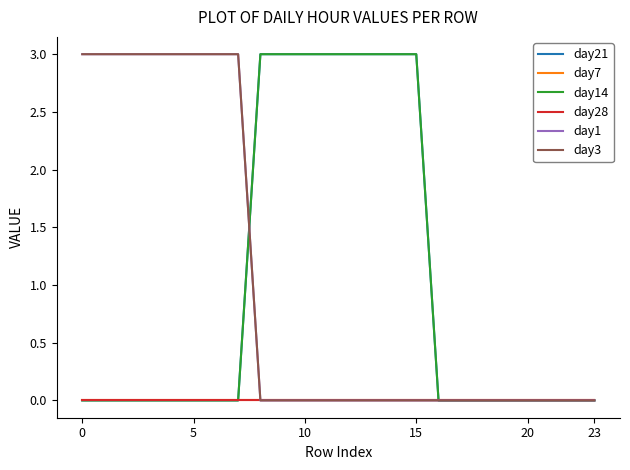

How many lines are shown in the chart?

6